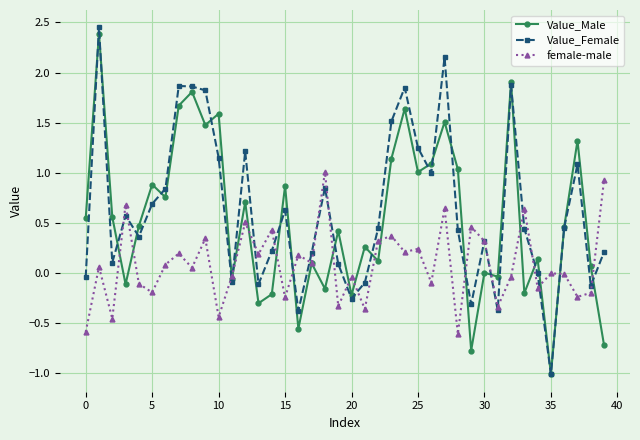

What is the minimum value shown in the chart?

-1.0